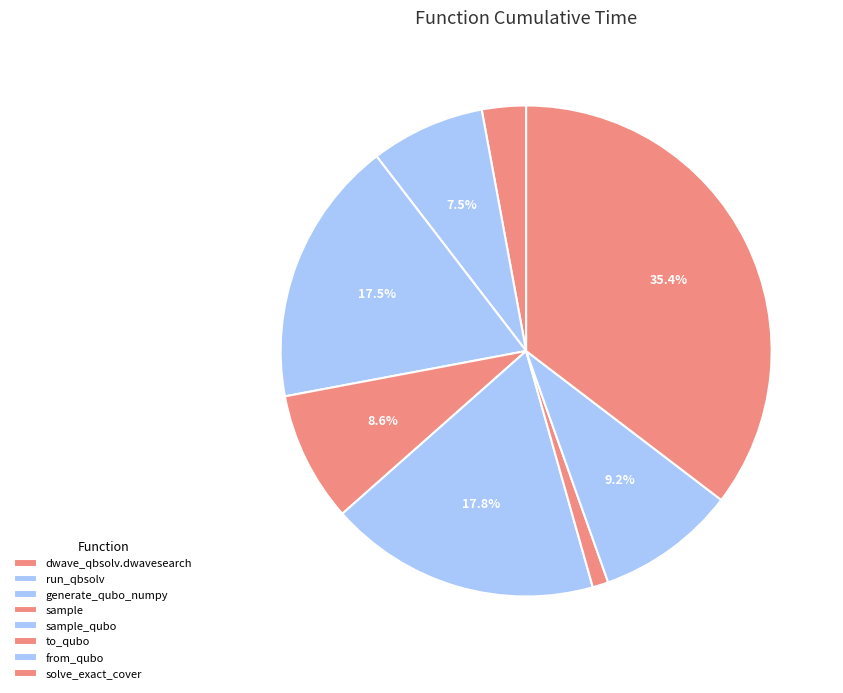

How many segments does this pie chart have?

8